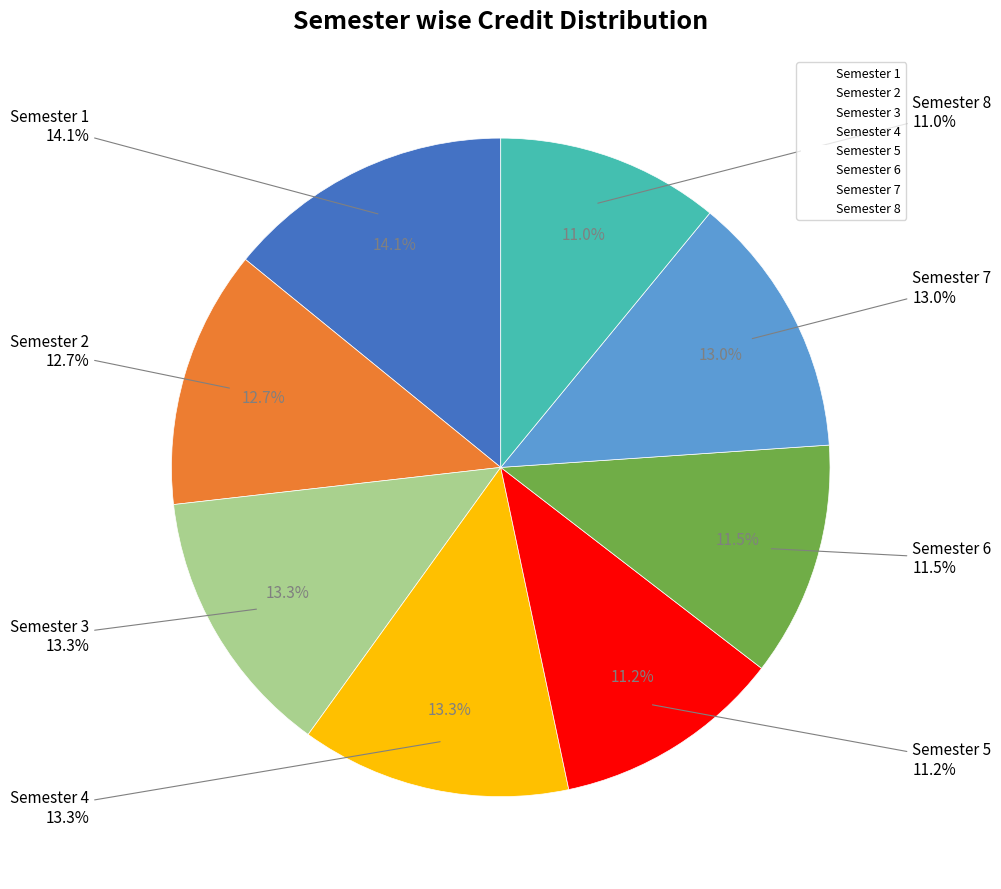

Count the number of slices in the pie.

8